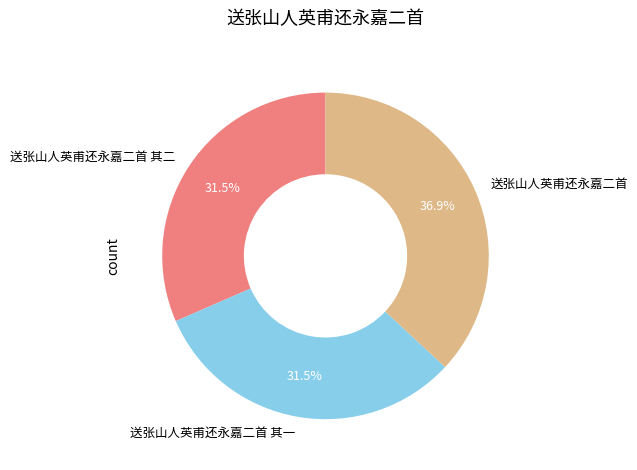

Which category has the biggest portion of the pie?

送张山人英甫还永嘉二首